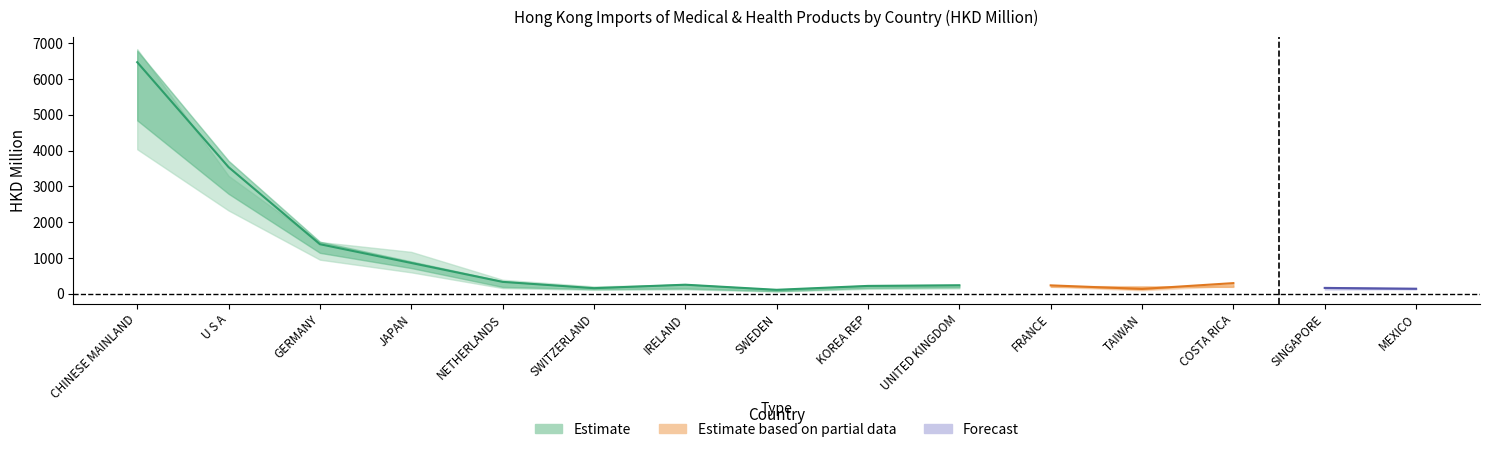

Reading left to right, list all the values displayed in this chart.

201712: CHINESE MAINLAND=5382.7	U S A=3103.0	GERMANY=1270.6	JAPAN=798.3	NETHERLANDS=212.4	SWITZERLAND=145.9	IRELAND=164.9	SWEDEN=83.7	KOREA REP=182.7	UNITED KINGDOM=201.2	FRANCE=288.3	TAIWAN=92.8	COSTA RICA=110.8	SINGAPORE=197.2	MEXICO=21.2
201812: CHINESE MAINLAND=6469.2	U S A=3537.5	GERMANY=1384.5	JAPAN=860.9	NETHERLANDS=333.0	SWITZERLAND=157.0	IRELAND=253.5	SWEDEN=111.2	KOREA REP=220.0	UNITED KINGDOM=238.0	FRANCE=241.5	TAIWAN=121.2	COSTA RICA=274.3	SINGAPORE=169.2	MEXICO=79.9
201912: CHINESE MAINLAND=6509.8	U S A=3138.2	GERMANY=1377.6	JAPAN=1114.8	NETHERLANDS=373.3	SWITZERLAND=196.3	IRELAND=245.1	SWEDEN=105.8	KOREA REP=208.7	UNITED KINGDOM=198.7	FRANCE=235.3	TAIWAN=135.5	COSTA RICA=298.0	SINGAPORE=133.7	MEXICO=148.0
202012: CHINESE MAINLAND=8747.9	U S A=3367.6	GERMANY=1457.6	JAPAN=1080.0	NETHERLANDS=407.5	SWITZERLAND=294.4	IRELAND=294.2	SWEDEN=237.6	KOREA REP=207.1	UNITED KINGDOM=204.9	FRANCE=198.6	TAIWAN=193.0	COSTA RICA=188.8	SINGAPORE=163.7	MEXICO=140.7